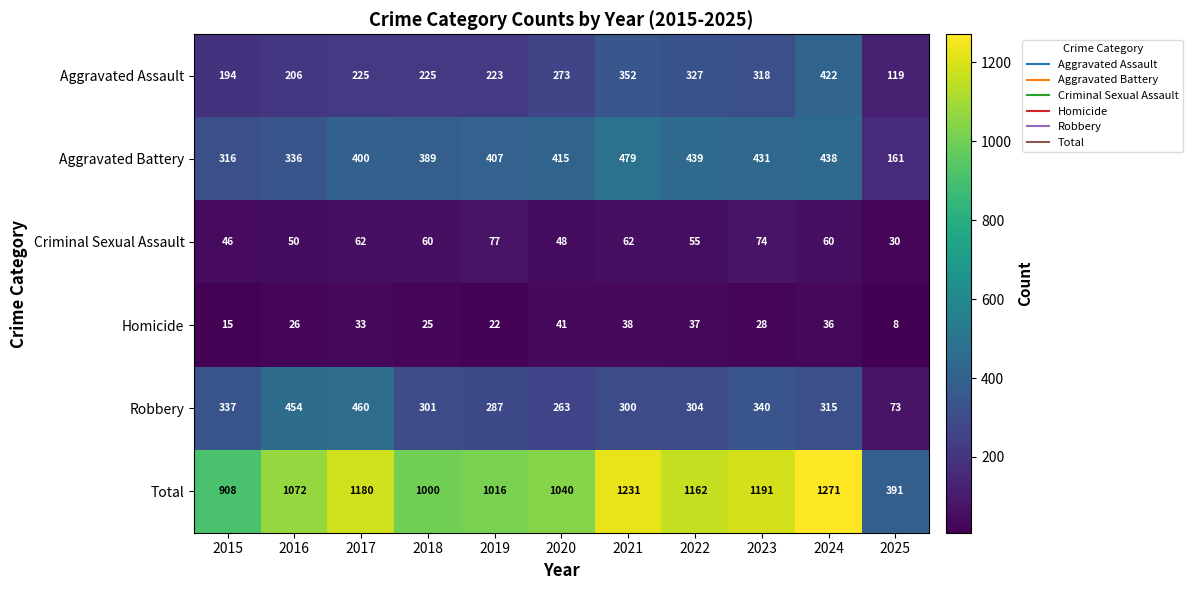

What is the difference between the highest and lowest values at 2017?

1147